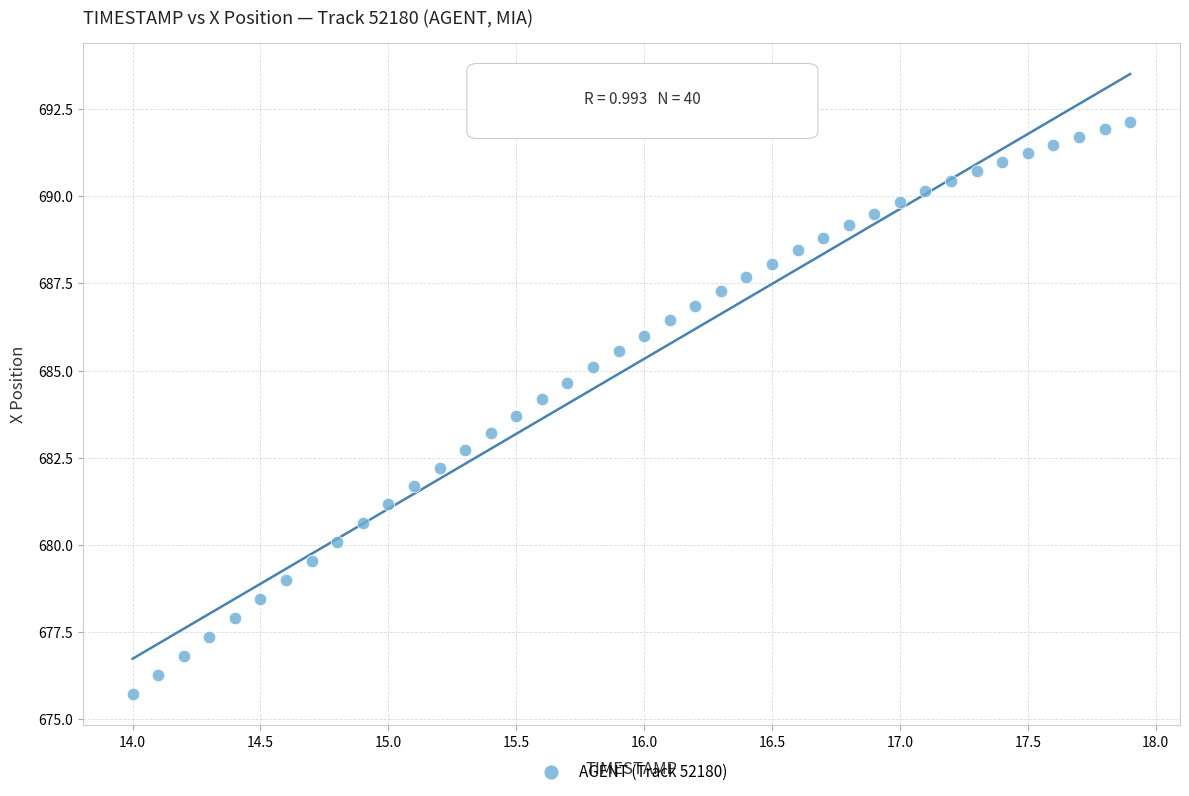

What is the range of Y values (max minus min)?

16.4